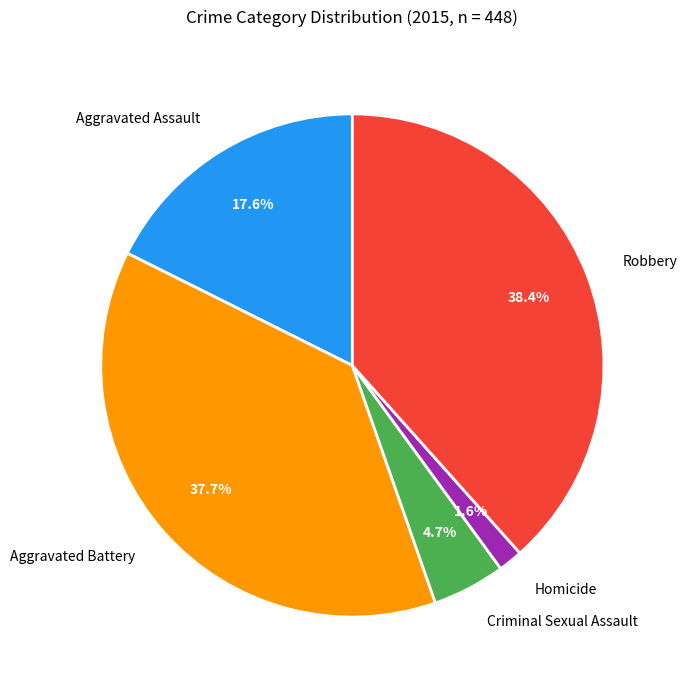

Approximately how many times larger is the value at Aggravated Battery compared to Aggravated Assault?

2.1